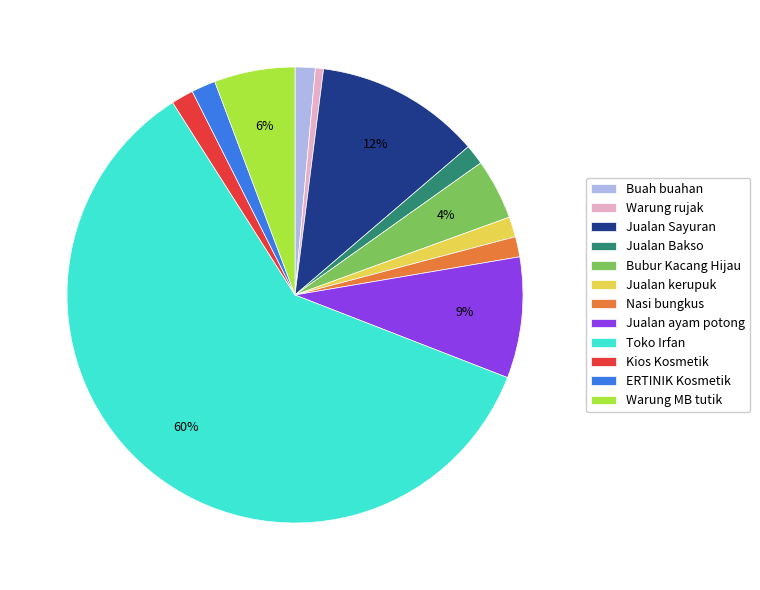

To the nearest percent, what is the difference between the Toko Irfan and Buah buahan slice percentages?

59%